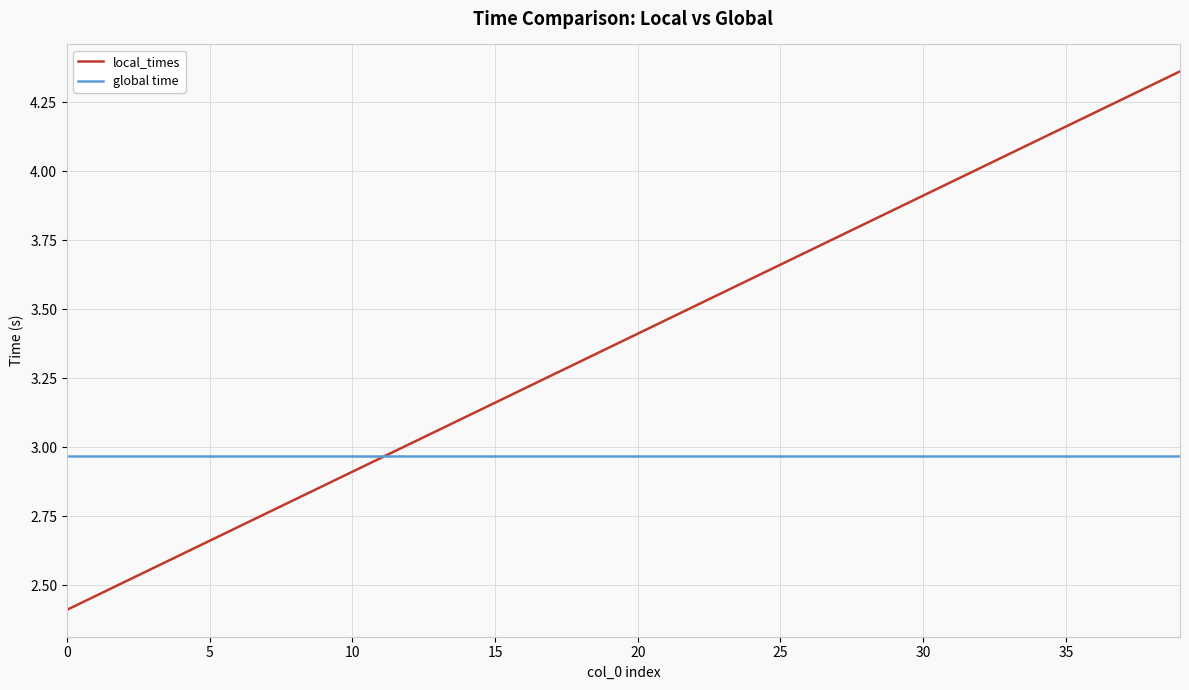

Which series has the widest spread of values?

local_times